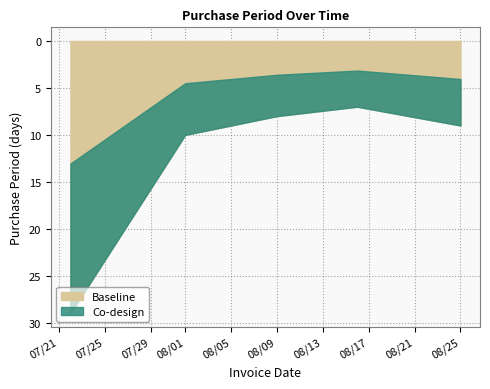

List the labels in order of value, smallest first.

2016-08-16, 2016-08-09, 2016-08-25, 2016-08-01, 2016-07-22